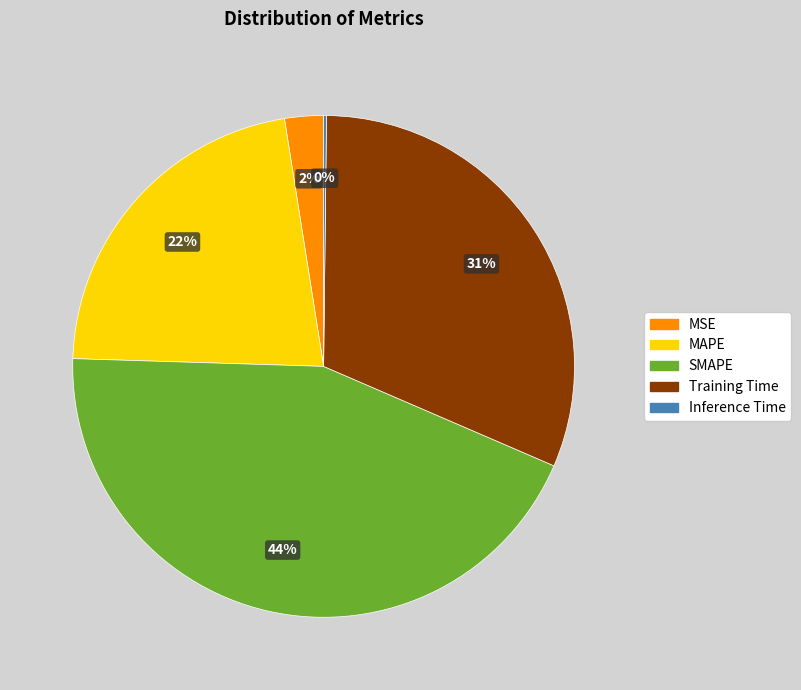

True or false: SMAPE accounts for 32% of the total.

False